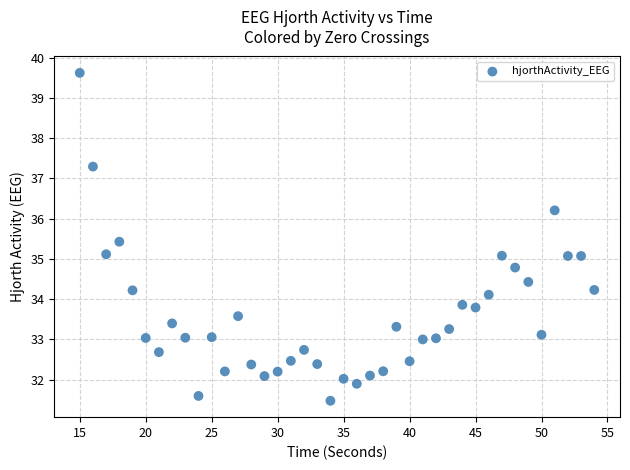

What is the range of Y values (max minus min)?

8.1